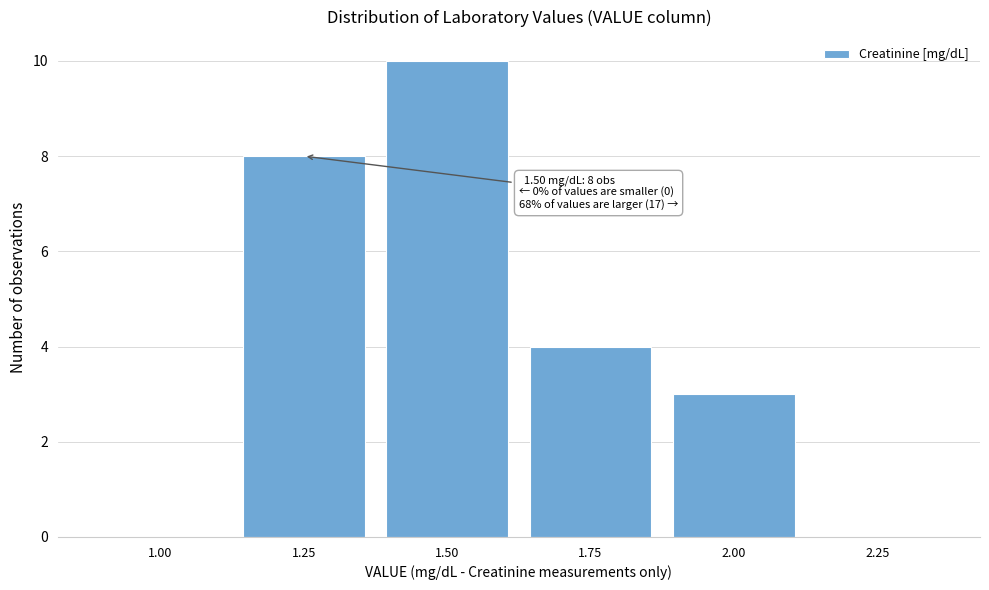

Reading right to left, what are all the values shown in this chart?

2.25=0	2.00=3	1.75=4	1.50=10	1.25=8	1.00=0